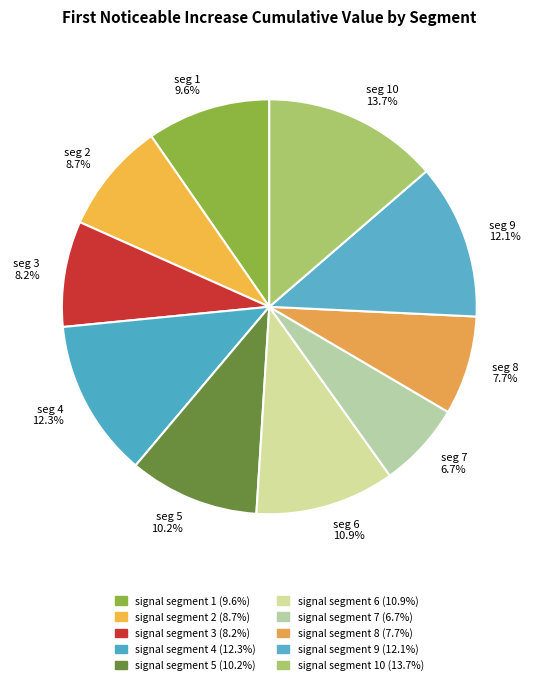

How many slices are in this pie chart?

10